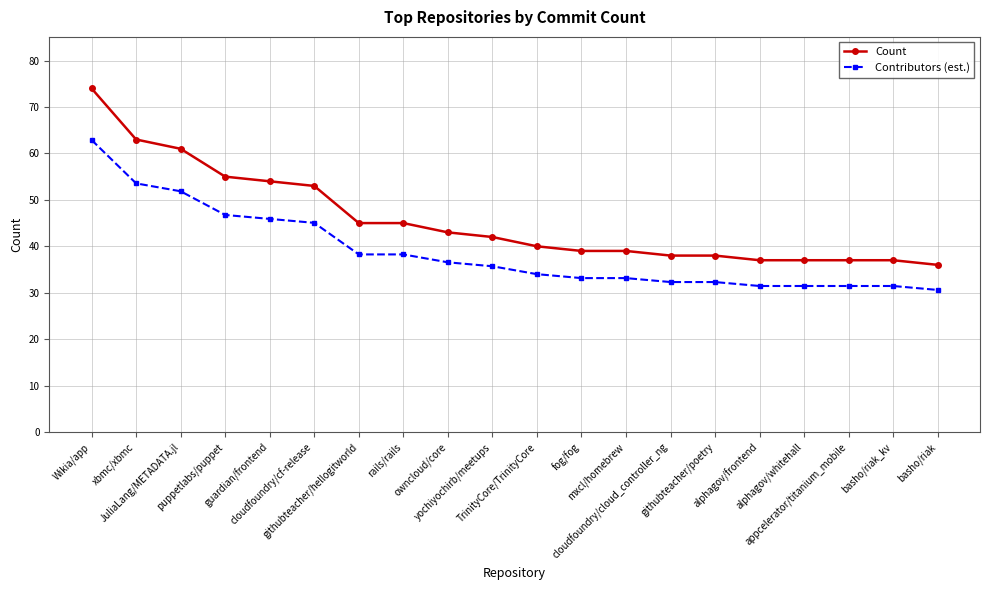

True or false: Count and Contributors (est.) intersect in this chart.

False